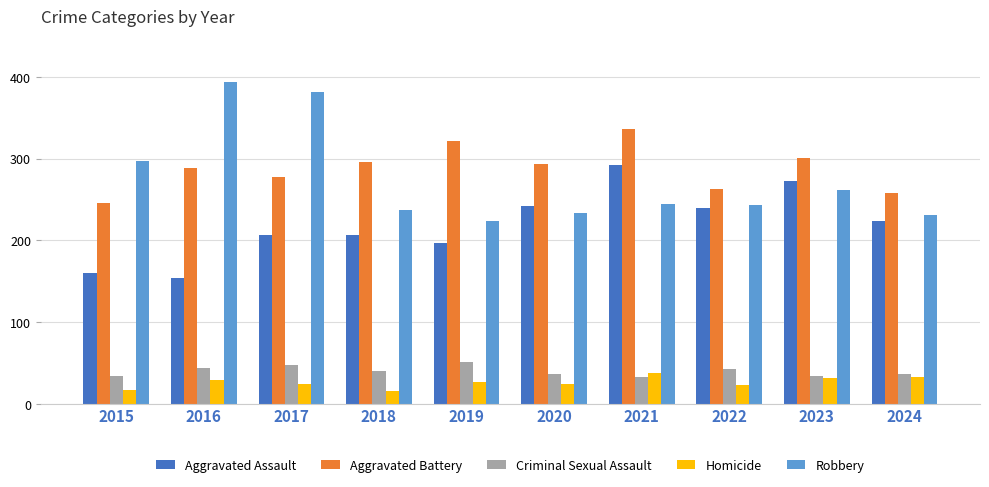

Are the bars grouped side by side (vs. stacked)?

Yes